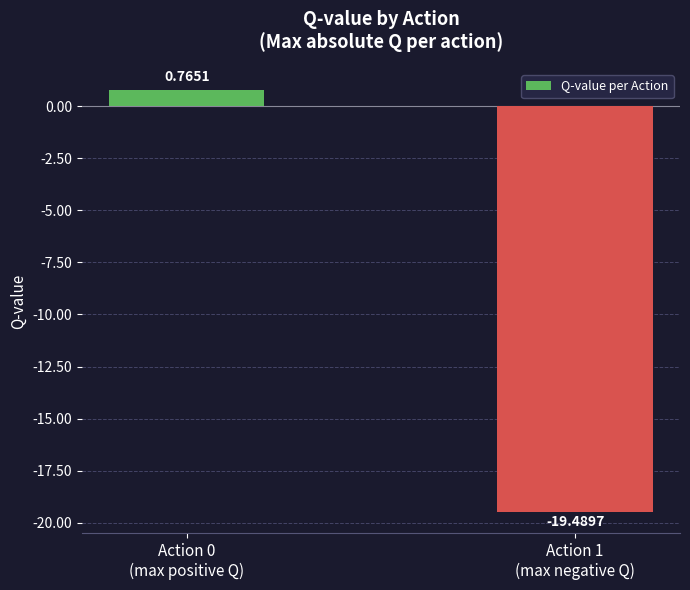

List the labels in order of value, largest first.

Action 0
(max positive Q), Action 1
(max negative Q)